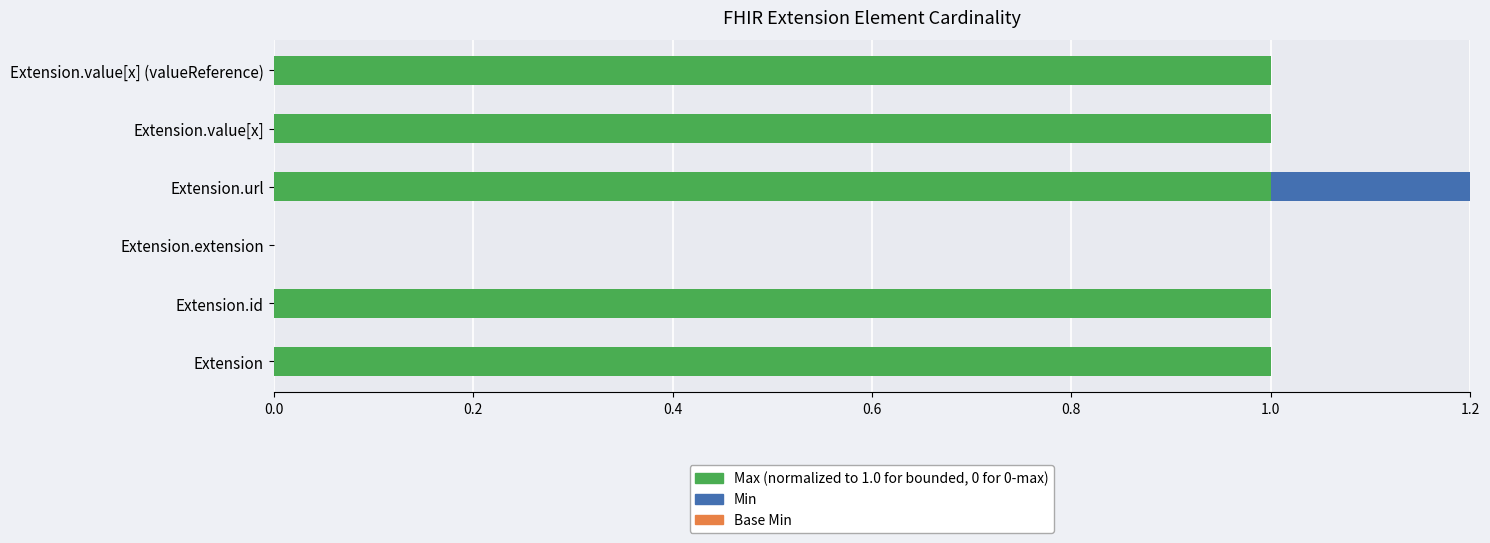

Which series changed the most between 0.0 and 0.8?

Max (normalized)